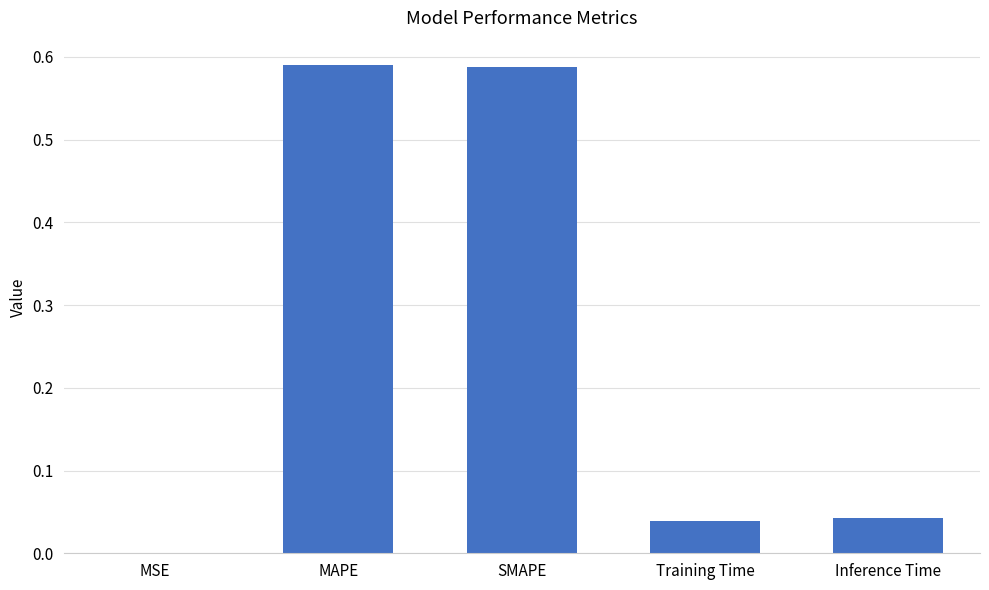

The value at Inference Time is 0.1. True or false?

False